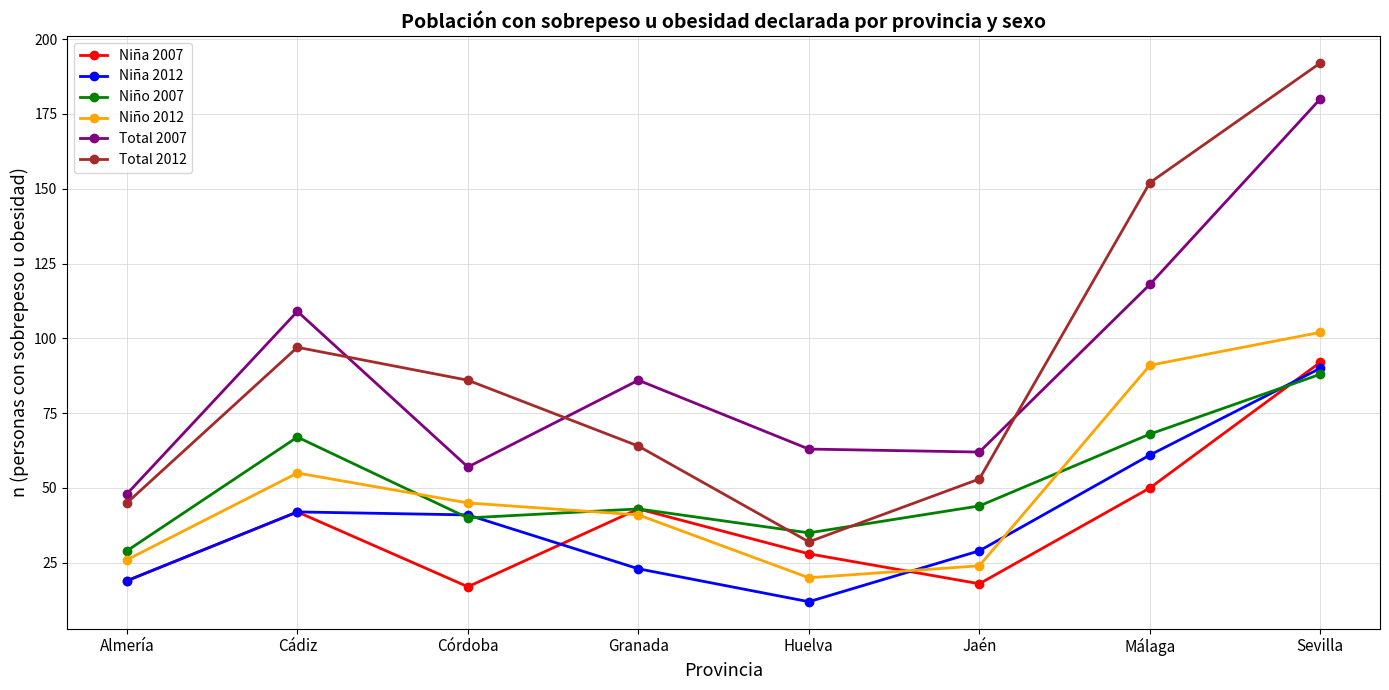

What is the total value across all series at Huelva?

190